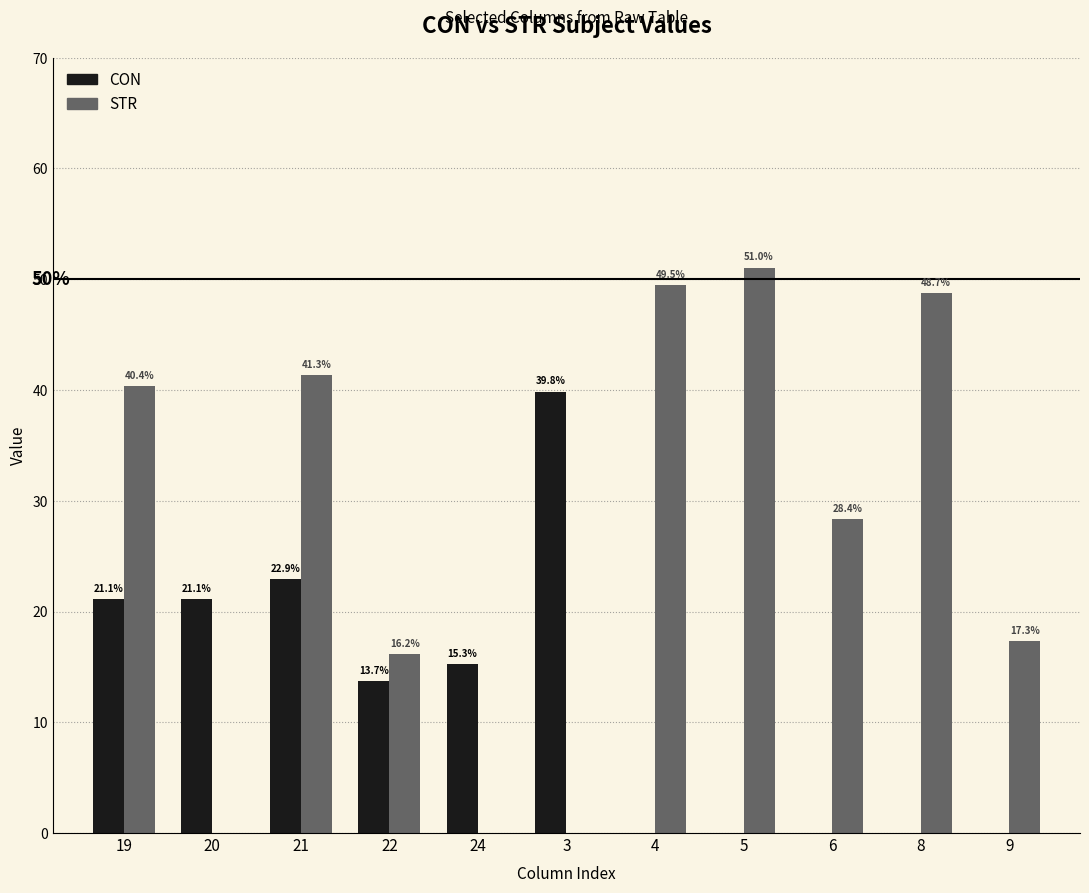

Which series changed the most between 3 and 6?

CON